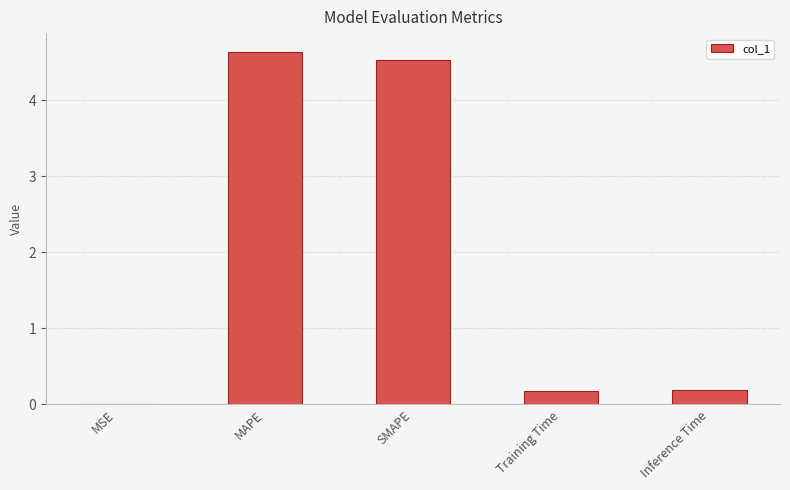

What is the change in value from SMAPE to Inference Time?

-4.3